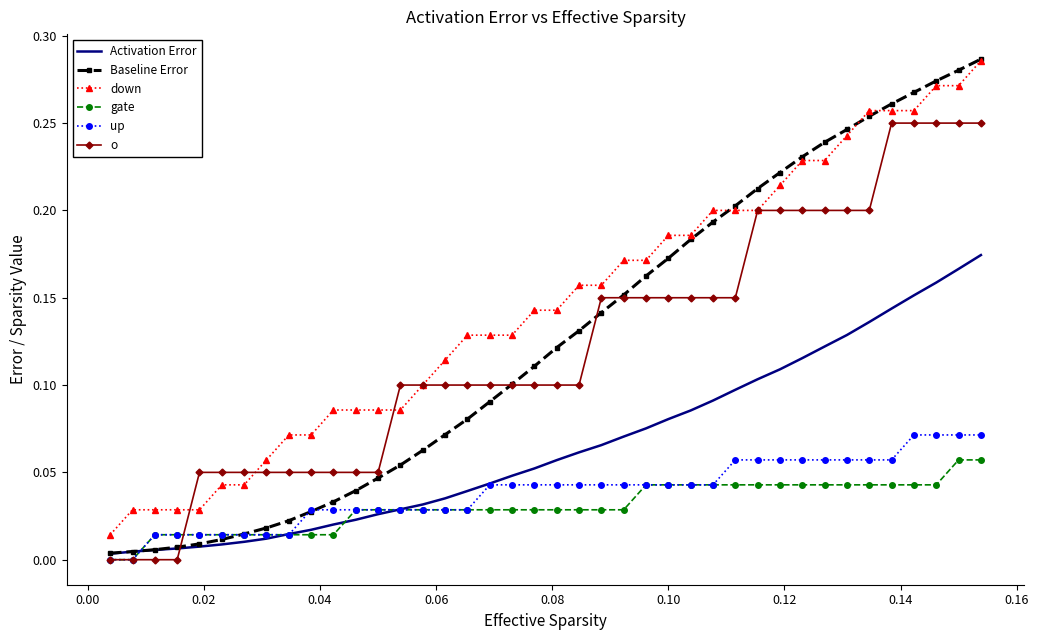

Which series has the widest spread of values?

Baseline Error